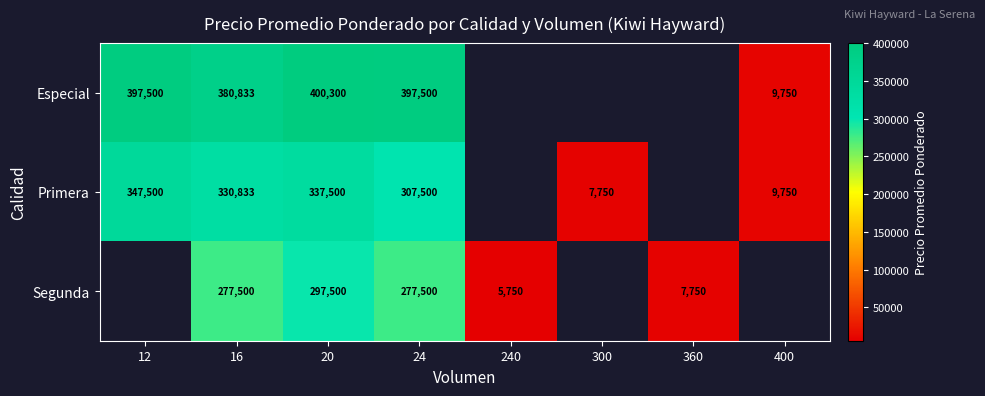

Rank the series at 16 from lowest to highest value.

Segunda, Primera, Especial